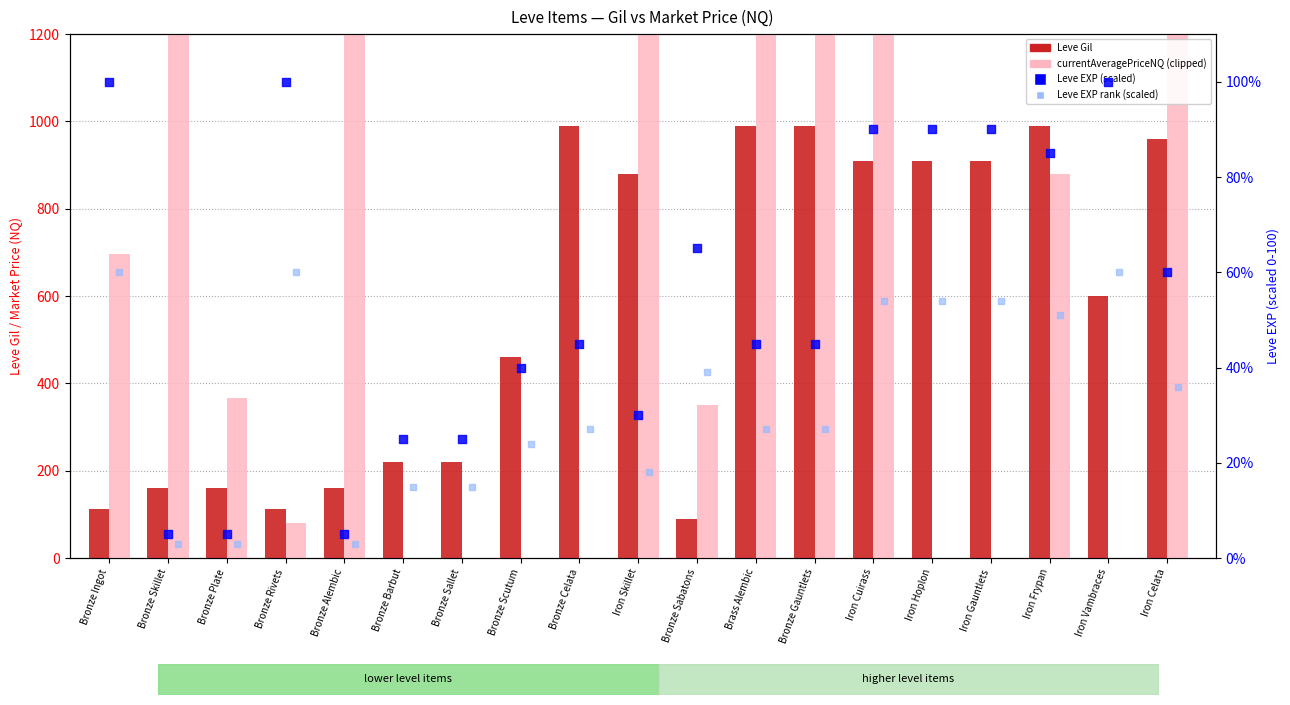

At which category is the sum across all series the highest?

Brass Alembic